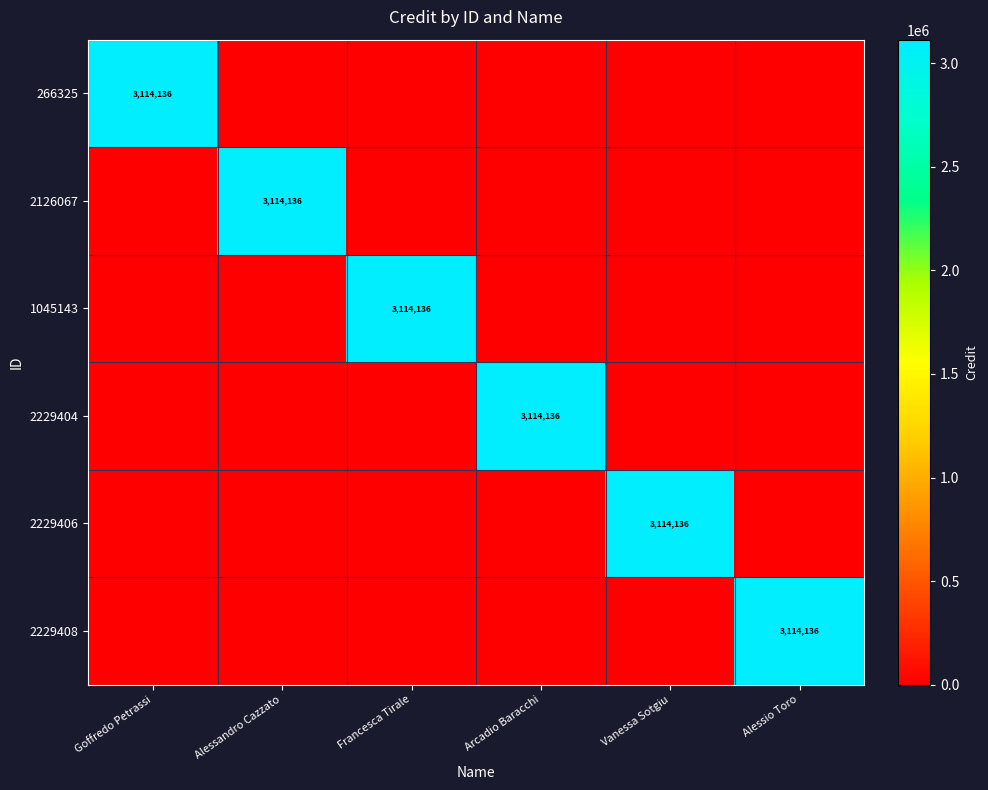

Between Francesca Tirale and Vanessa Sotgiu, which series saw the biggest shift?

1045143